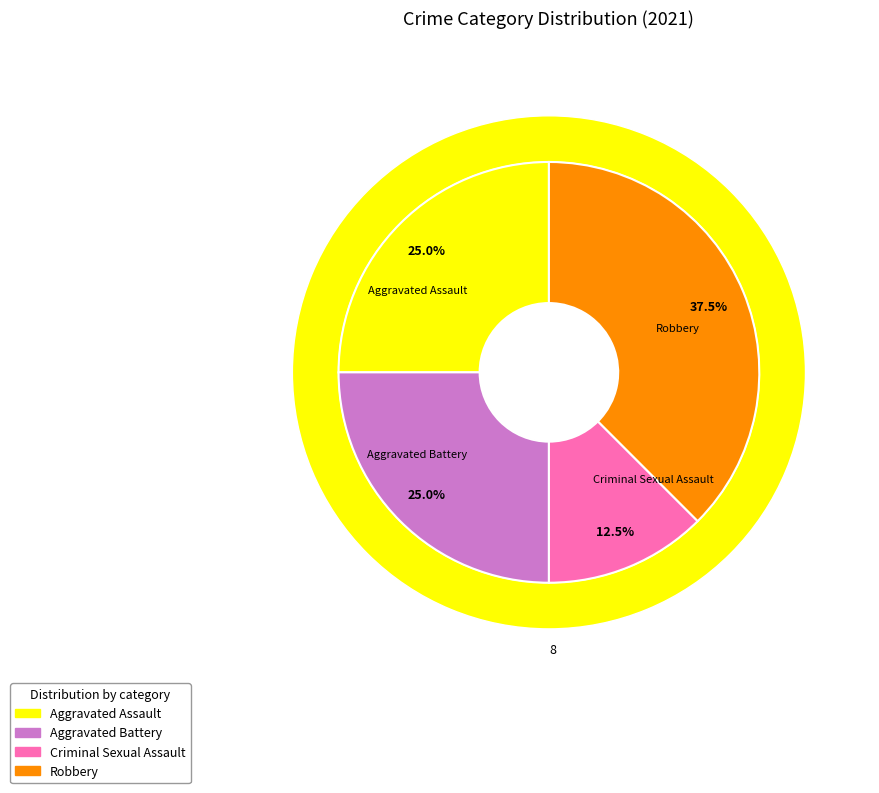

Count the number of slices in the pie.

4